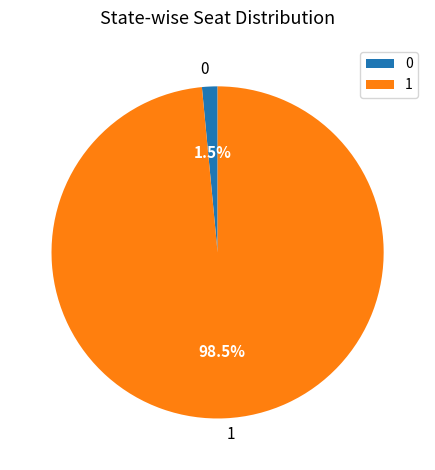

Combined, do 0 and 1 account for over 50%?

Yes